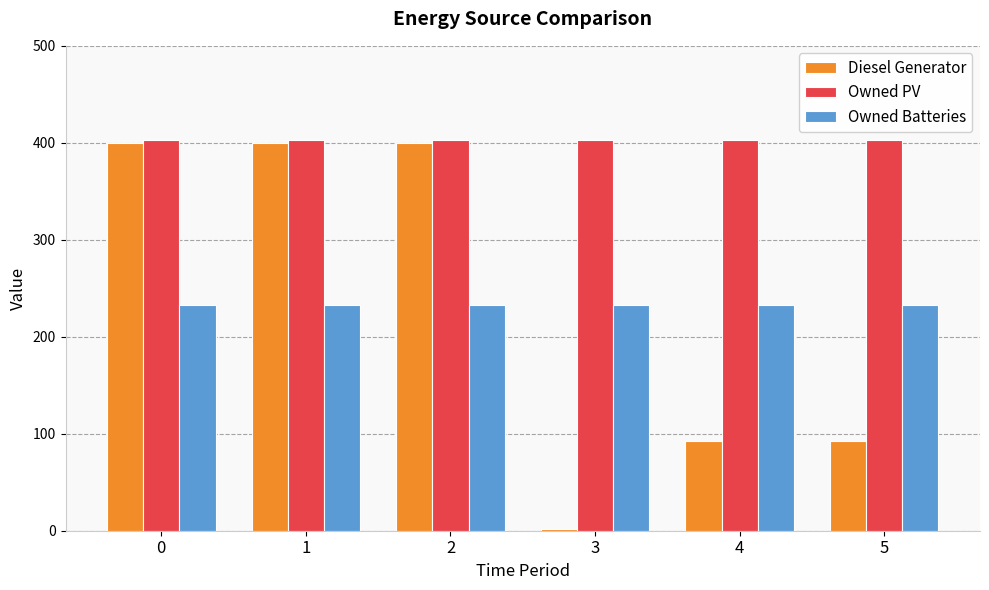

How many groups of bars are there?

6